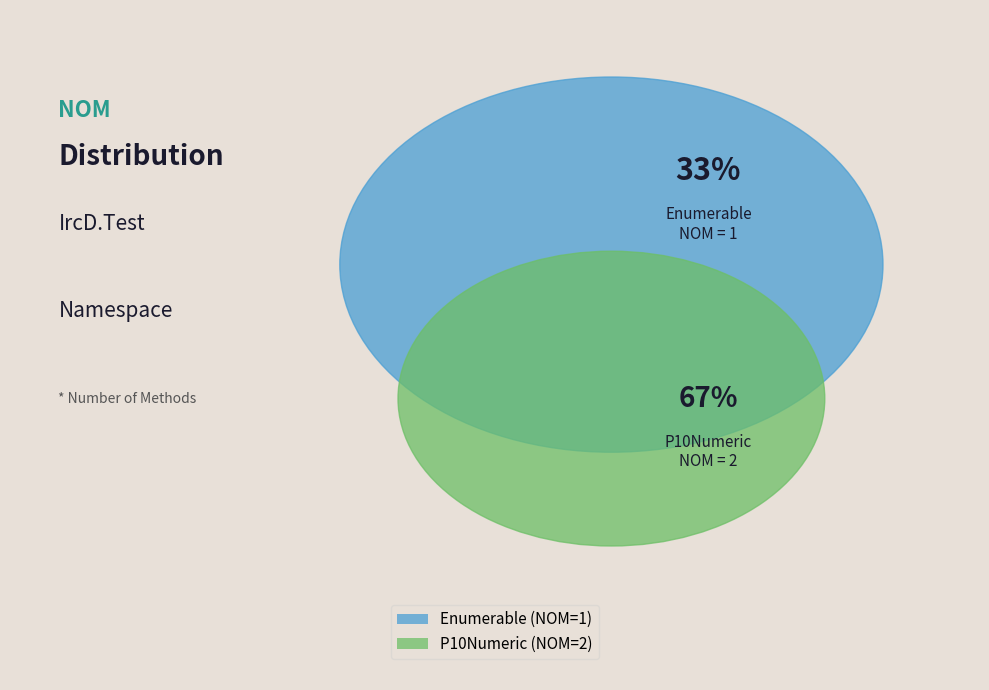

What percentage is the P10Numeric slice, to the nearest percent?

67%